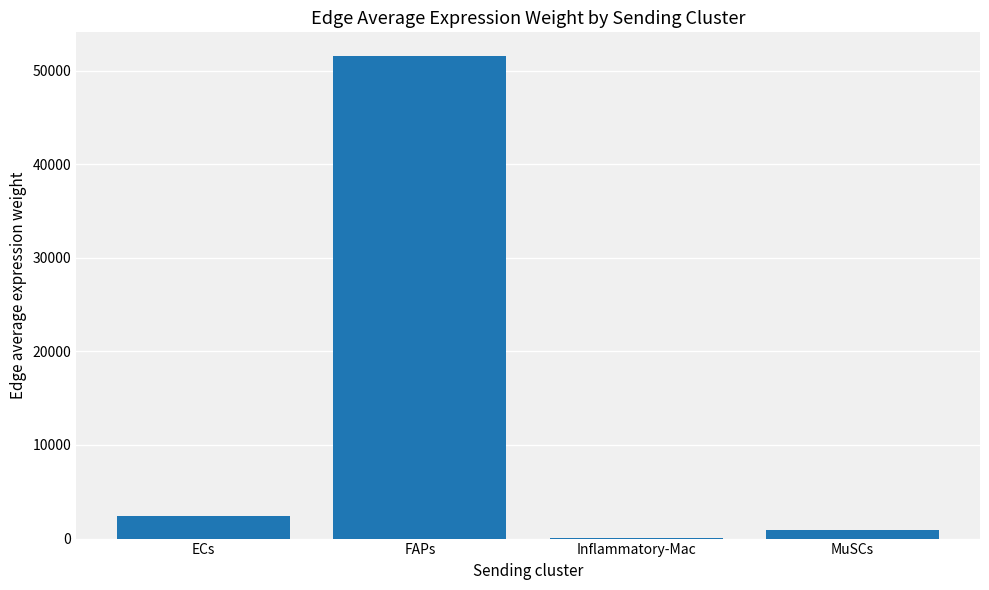

What is the sum of all values?

54966.1